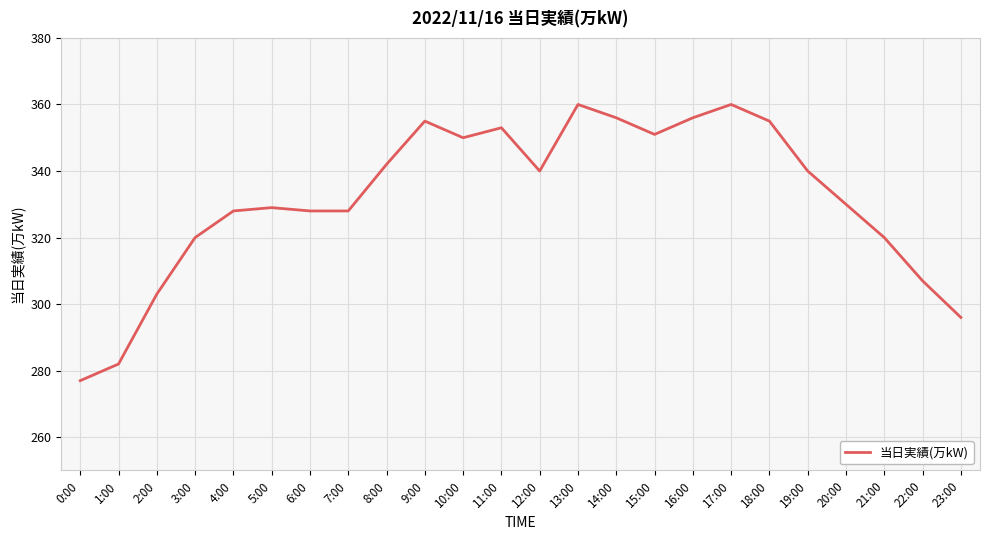

What is the maximum value shown in the chart?

360